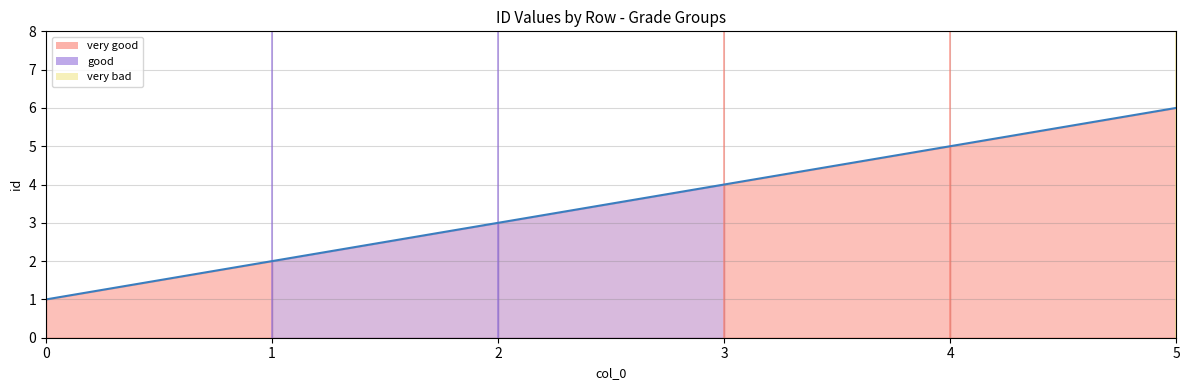

Reading right to left, extract all data points from this chart.

5=6	4=5	3=4	2=3	1=2	0=1